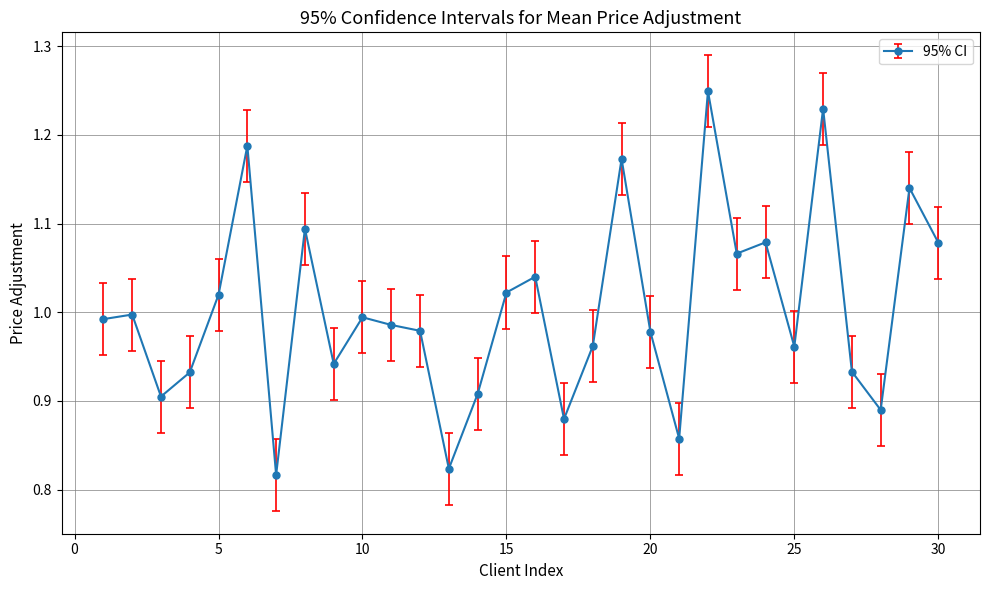

What is the sum of all values?

30.1